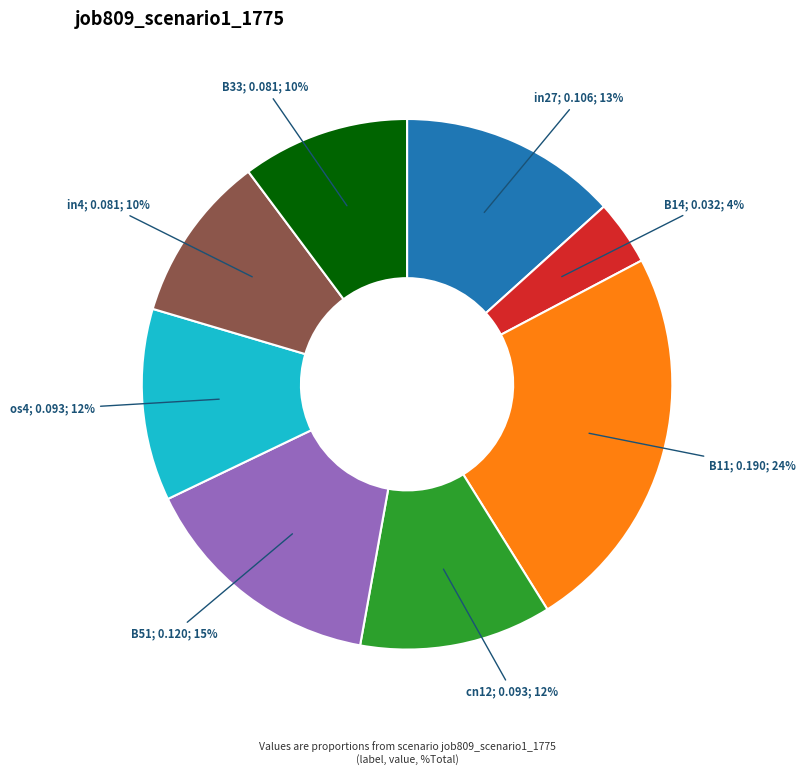

Is there any slice that represents more than half of the pie?

No